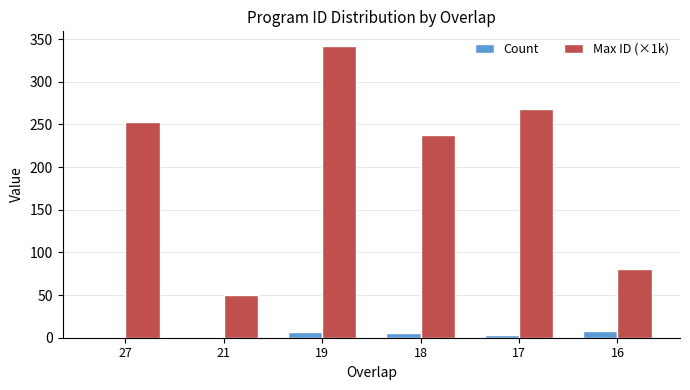

What is the maximum value for Count?

8